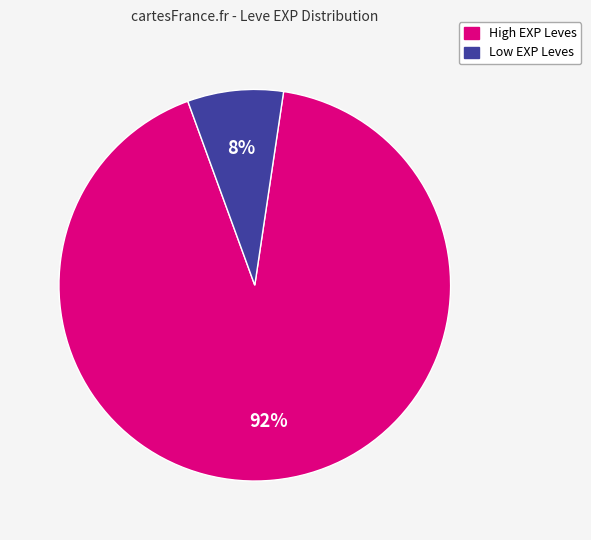

To the nearest percent, what is the difference between the largest and smallest slice percentages?

84%